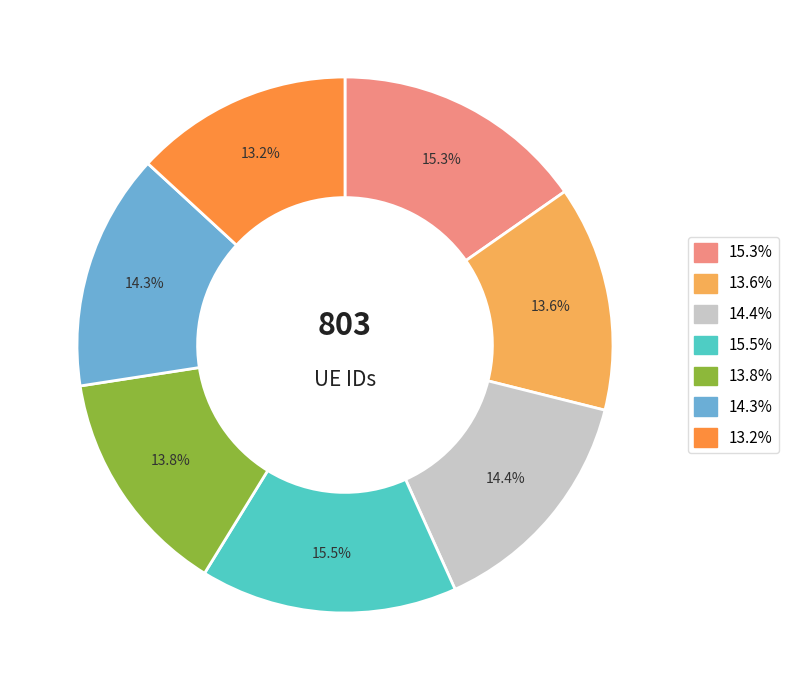

Count the number of slices in the pie.

7